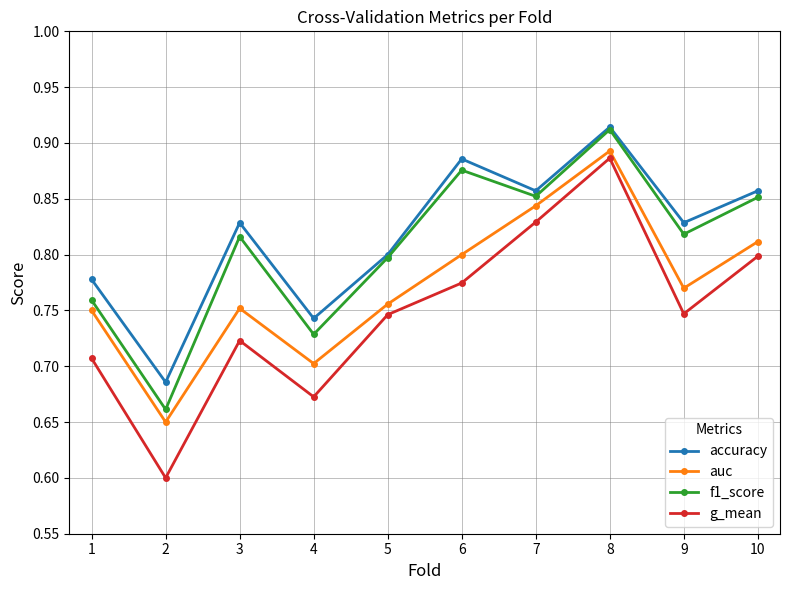

Which category has the lowest value in the g_mean series?

2